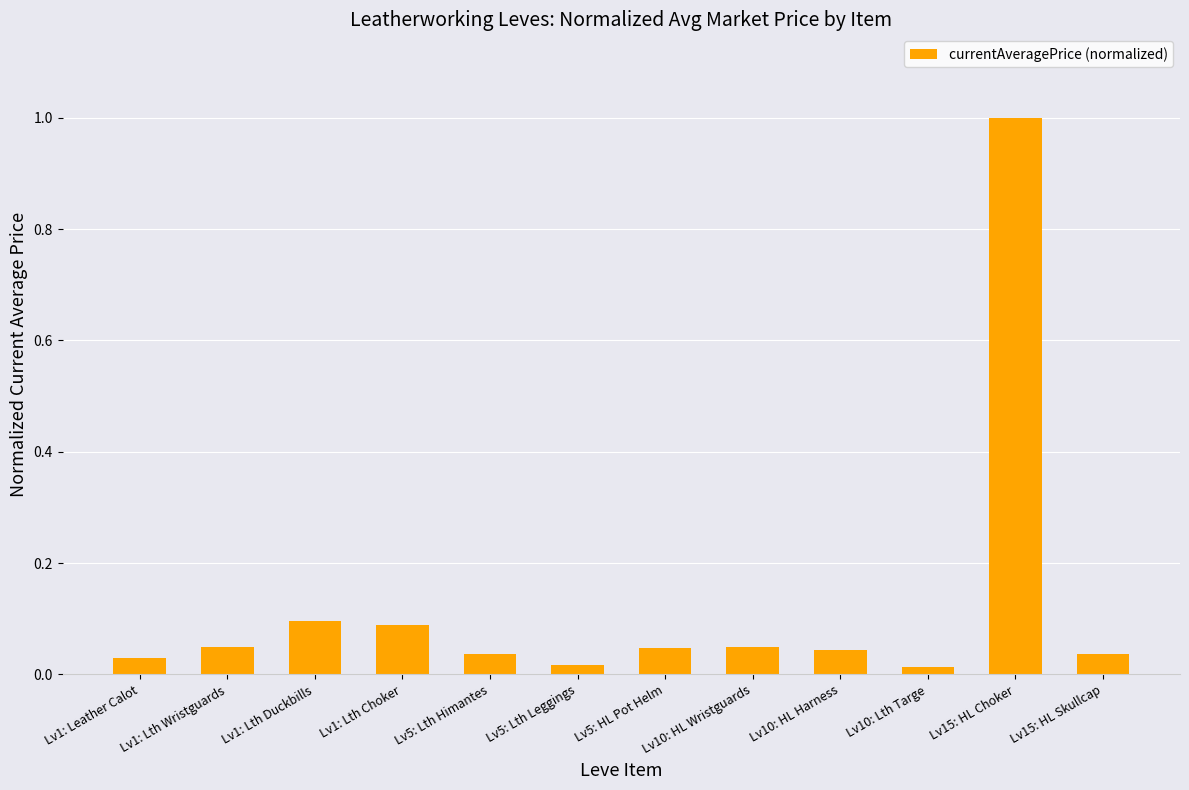

What is the label of the 12th bar from the left?

Lv15: HL Skullcap